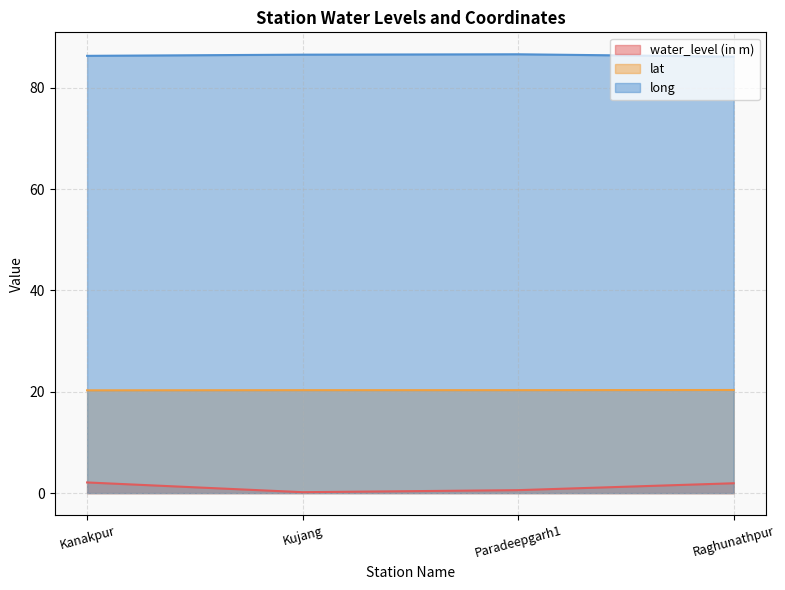

What is the difference between the maximum and minimum values in the water_level (in m) series?

1.9